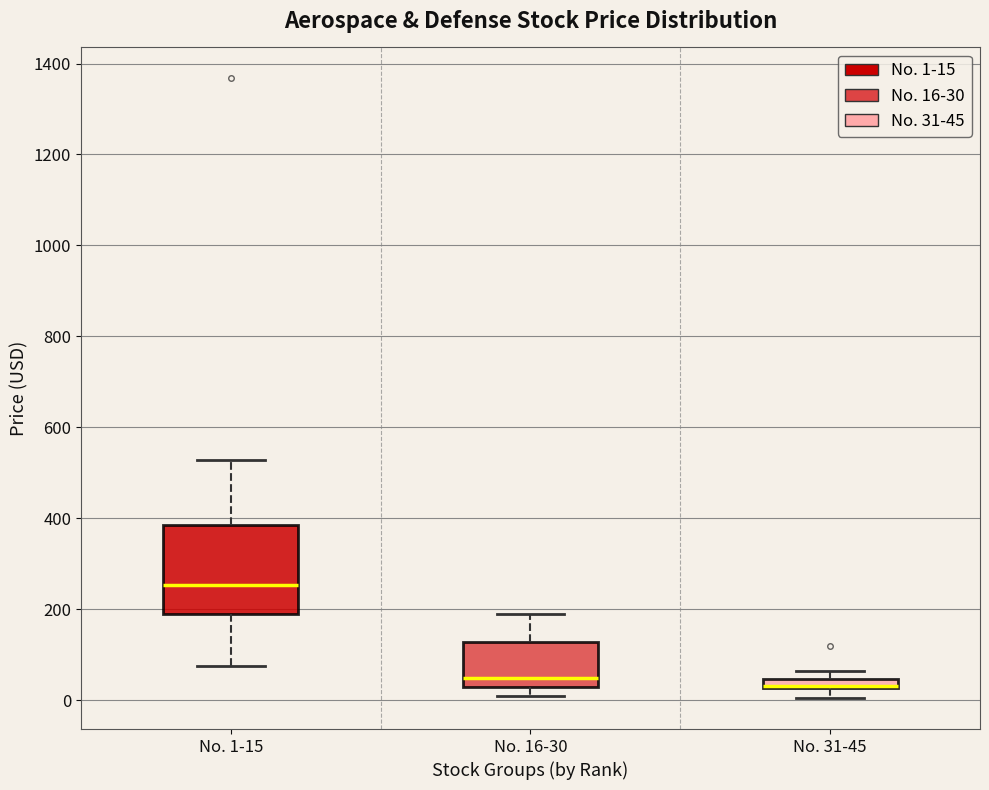

Comparing the boxes themselves (not the whiskers), which one is the tallest?

No. 1-15